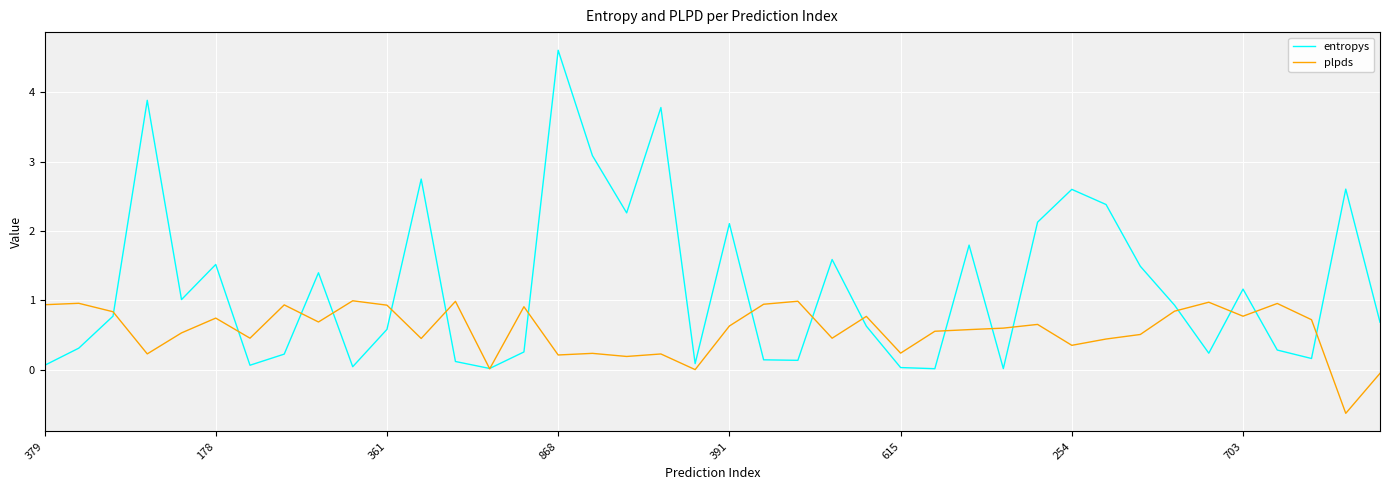

Which series has the widest spread of values?

entropys